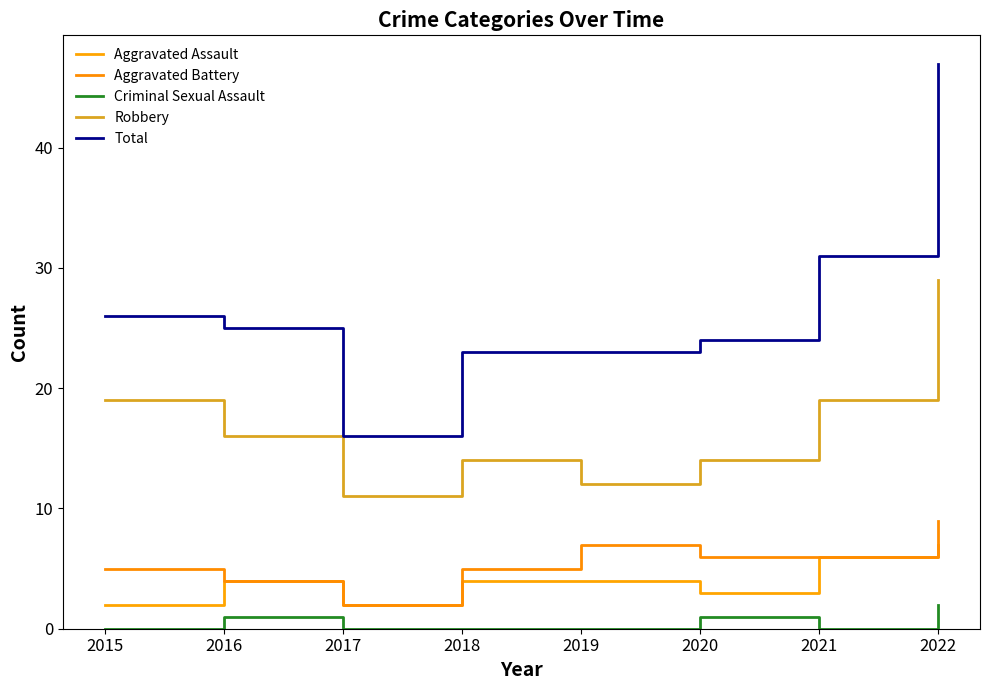

At 2015, list the series in order from largest to smallest.

Total, Robbery, Aggravated Battery, Aggravated Assault, Criminal Sexual Assault